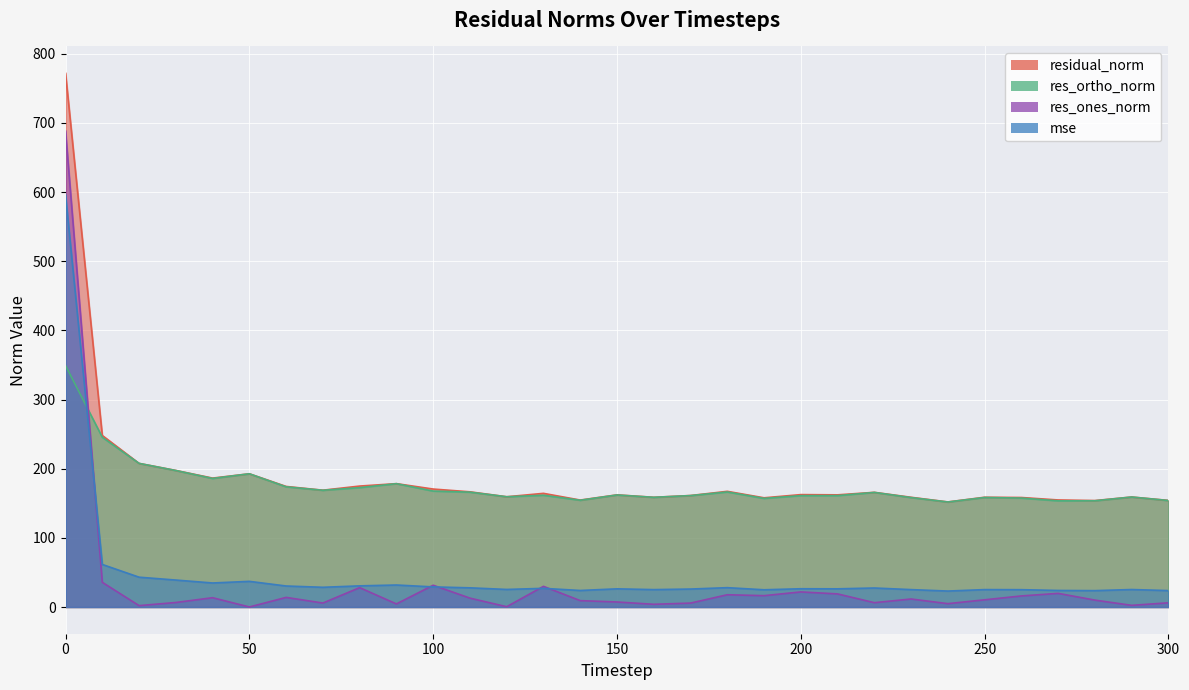

After their last crossing, which series has the higher values: mse or res_ortho_norm?

res_ortho_norm